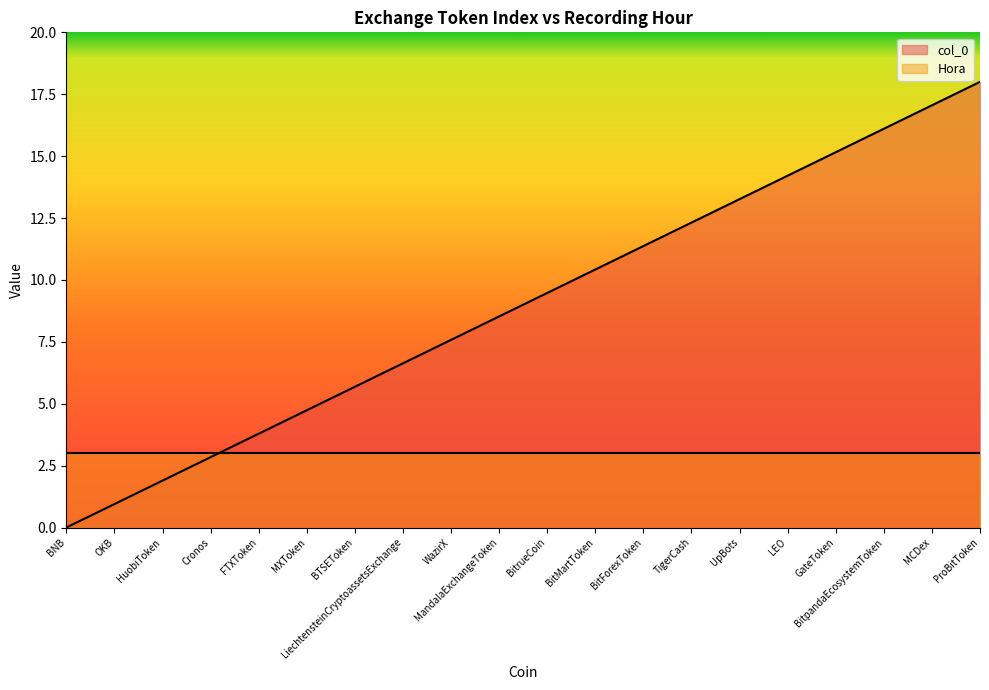

Reading left to right, extract all data points from this chart.

0.0	0.9	1.9	2.8	3.8	4.7	5.7	6.6	7.6	8.5	9.5	10.4	11.4	12.3	13.3	14.2	15.2	16.1	17.1	18.0